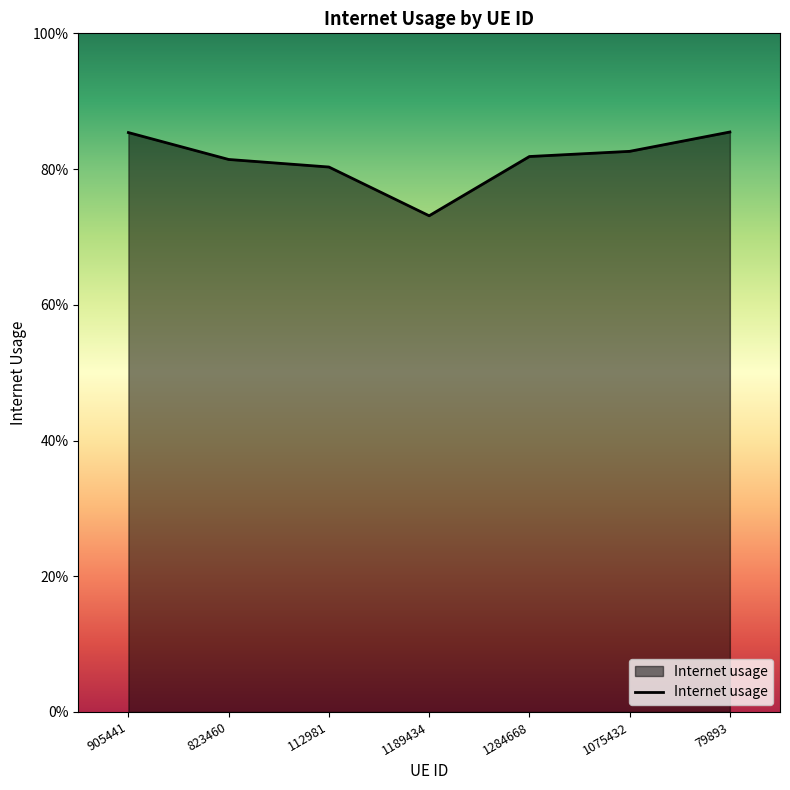

What position from the right is 1075432?

2